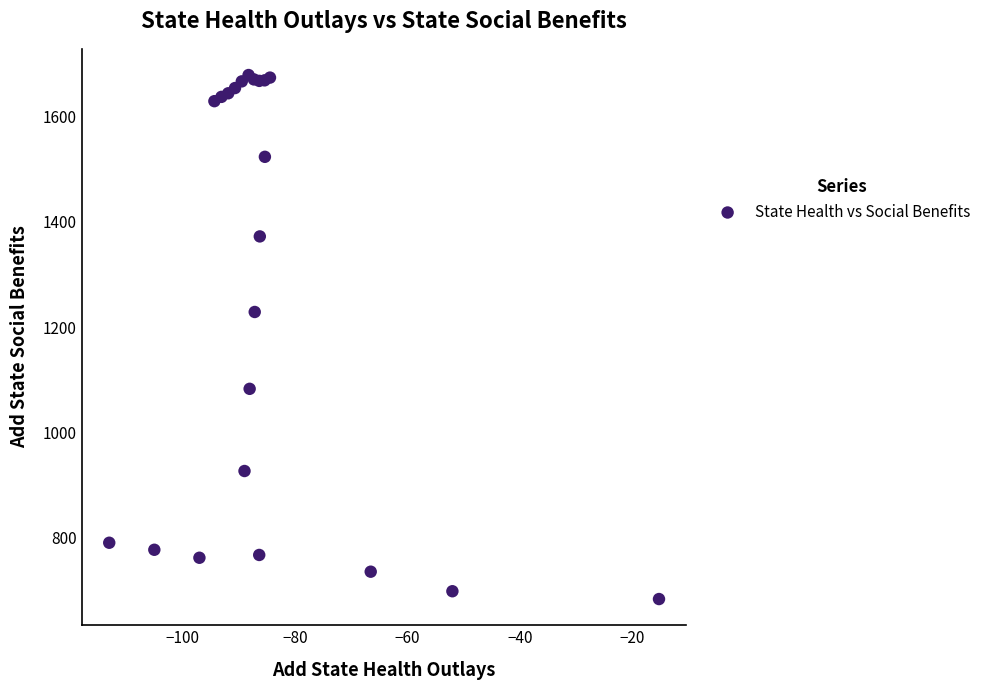

What Y value in the scatter plot is closest to 1180?

1228.5